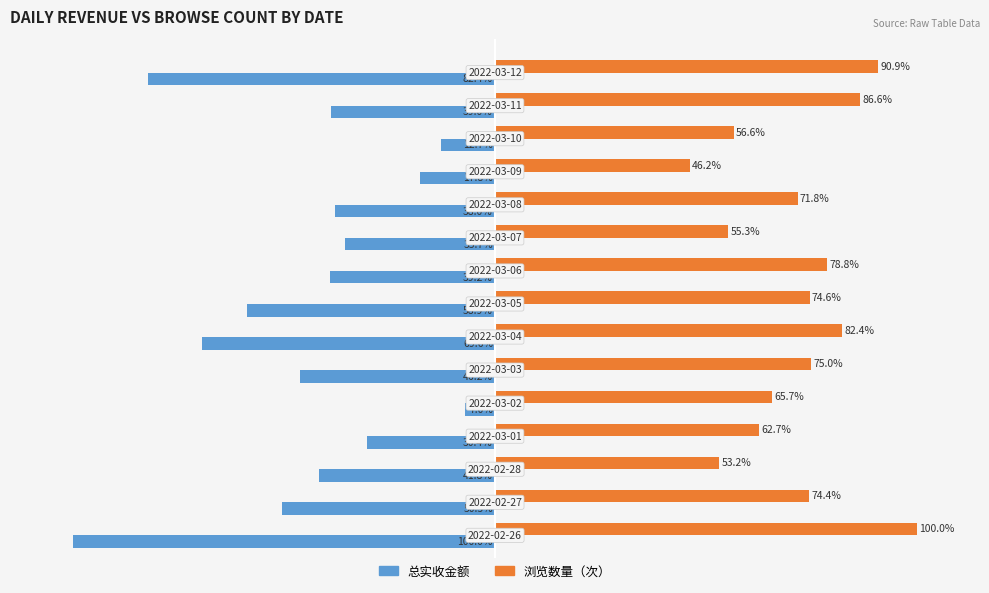

Rank the series by their maximum value, from lowest to highest.

总实收金额, 浏览数量（次）